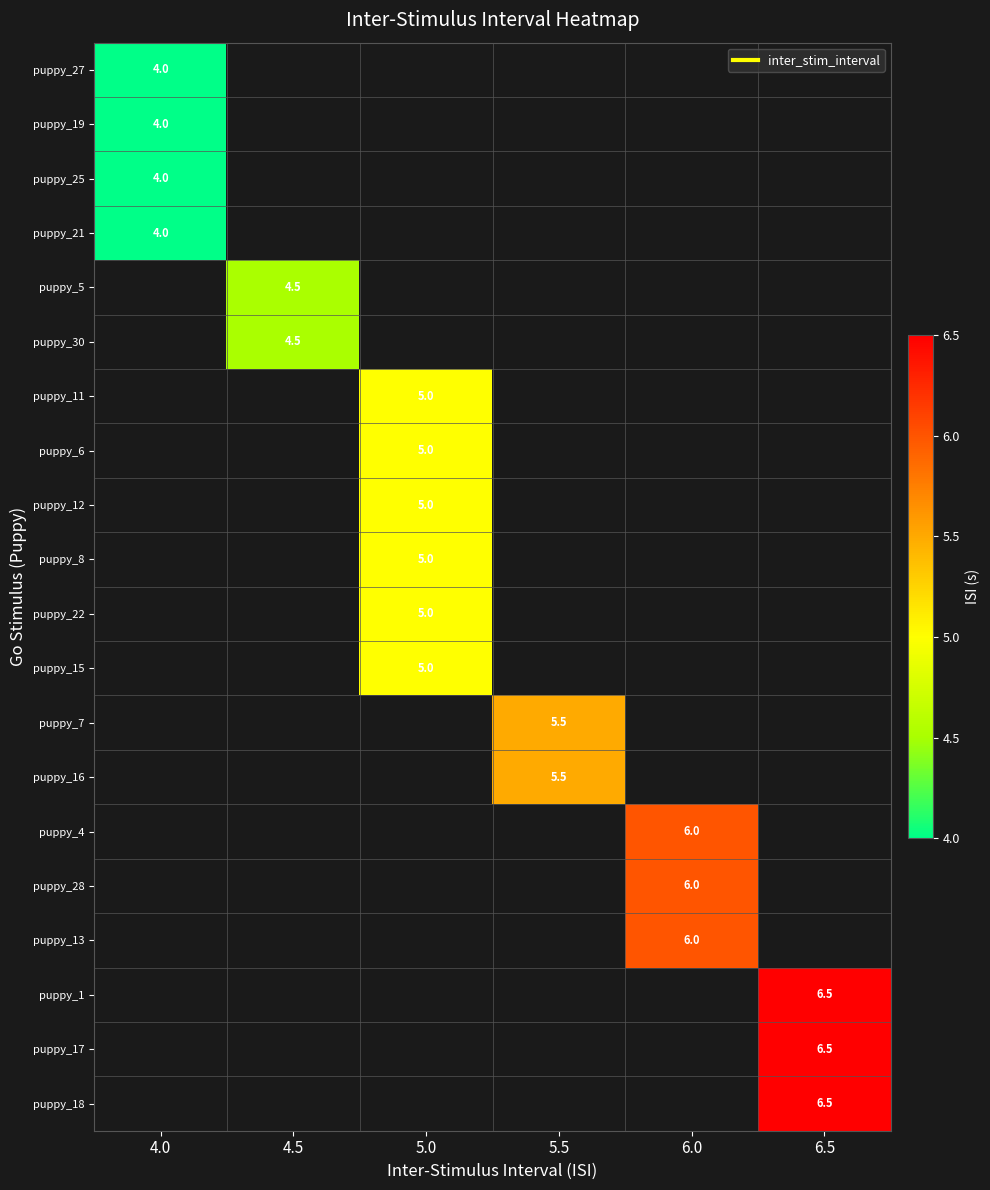

At which category does the chart reach its minimum across all series?

4.0